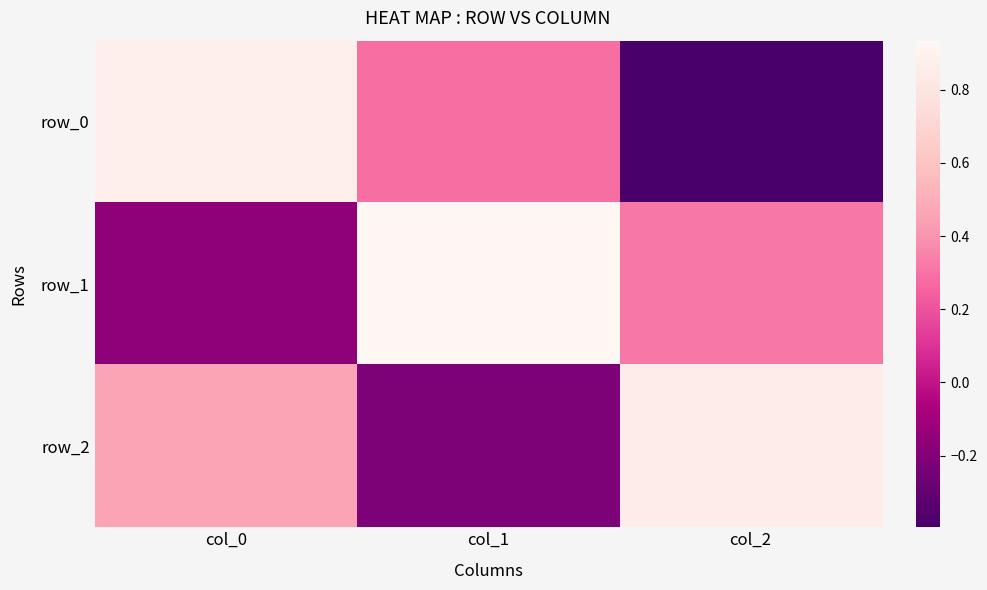

At how many categories does at least one series exceed 0?

3